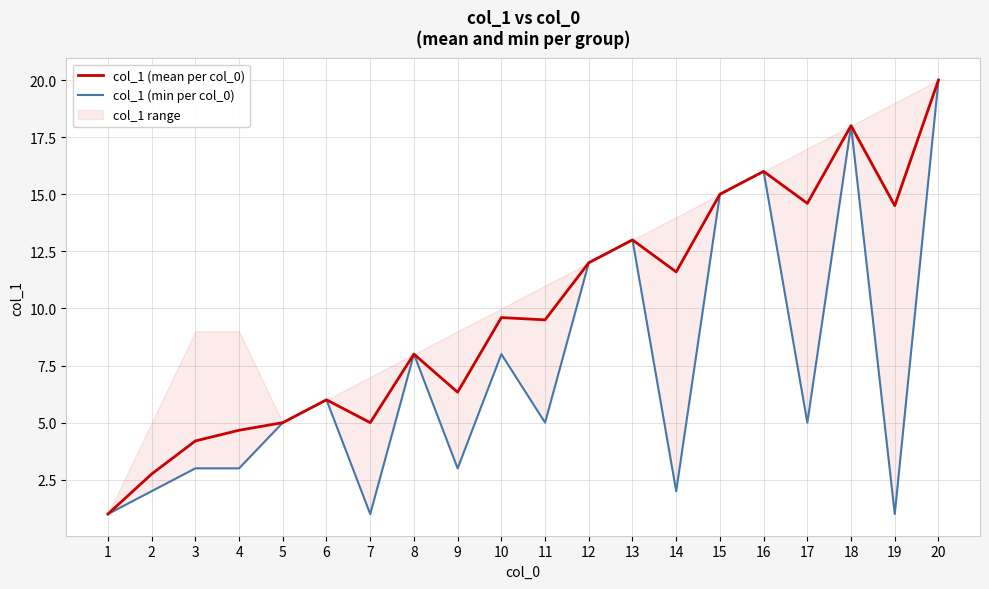

Where does the col_1 (min per col_0) series first go above 5?

6